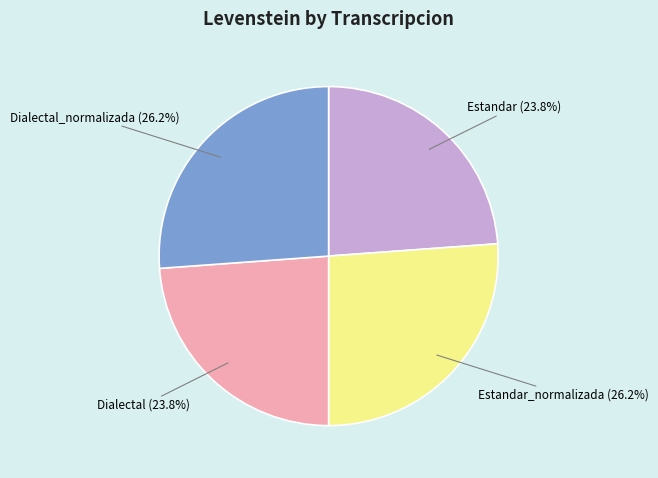

What portion of the pie excludes Estandar?

76.2%